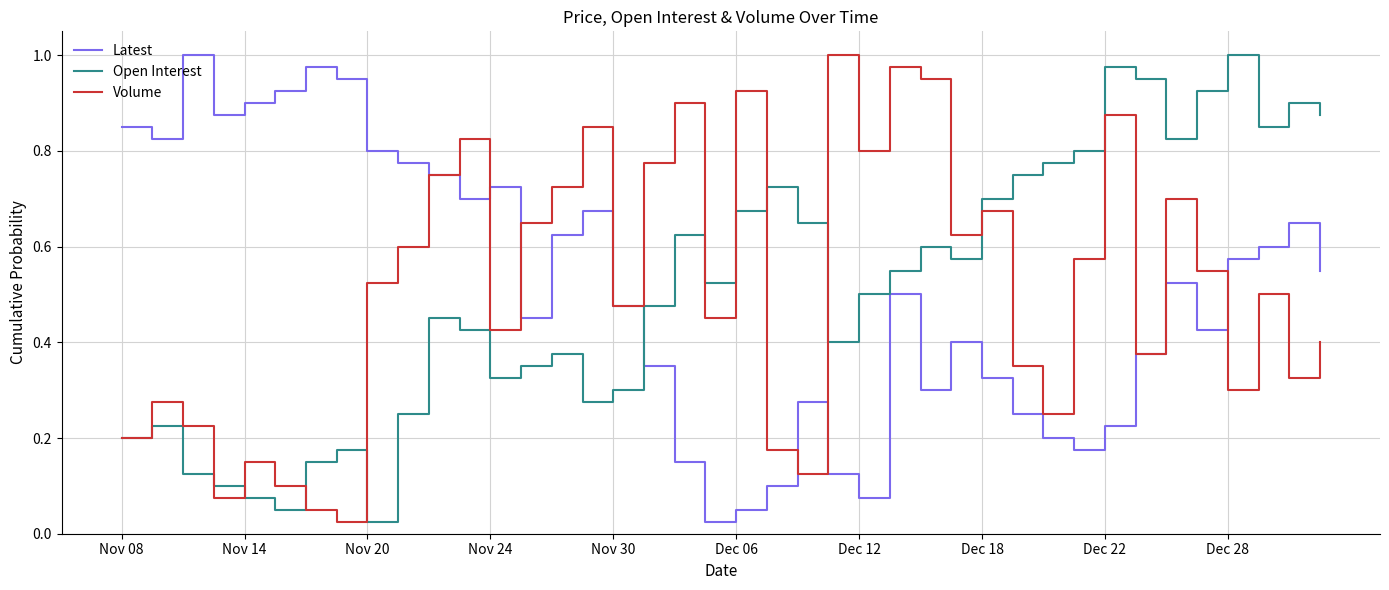

How many lines are shown in the chart?

3